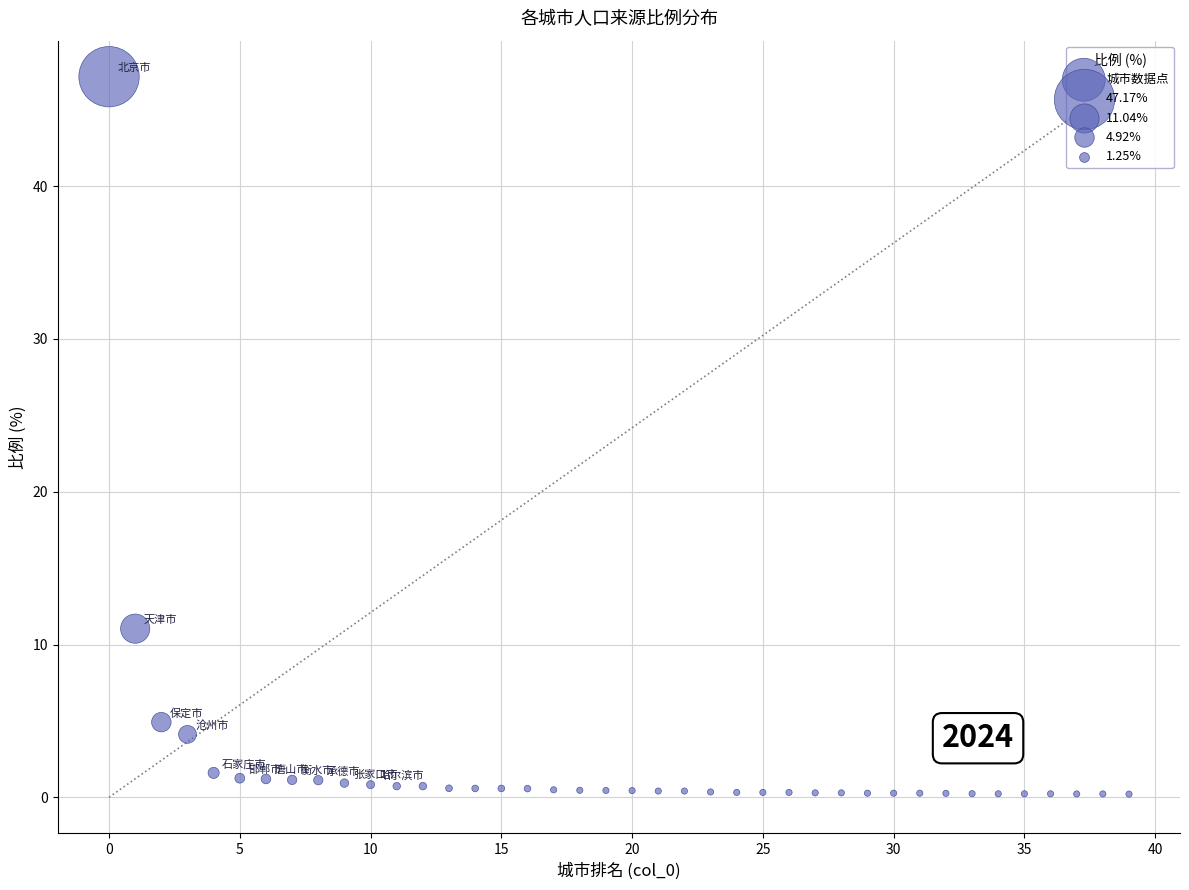

What Y value in the scatter plot is closest to 23?

11.0